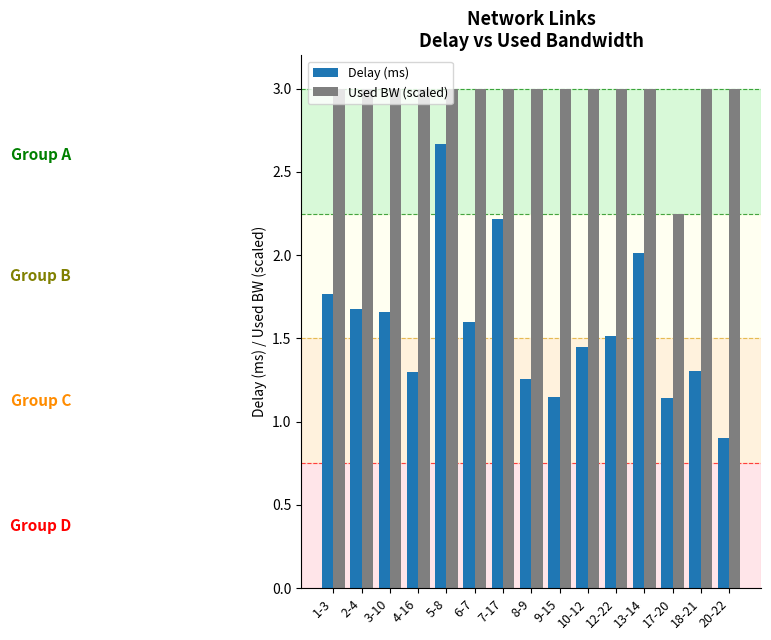

The Used BW (scaled) series shows 3.0 at 18-21. True or false?

True